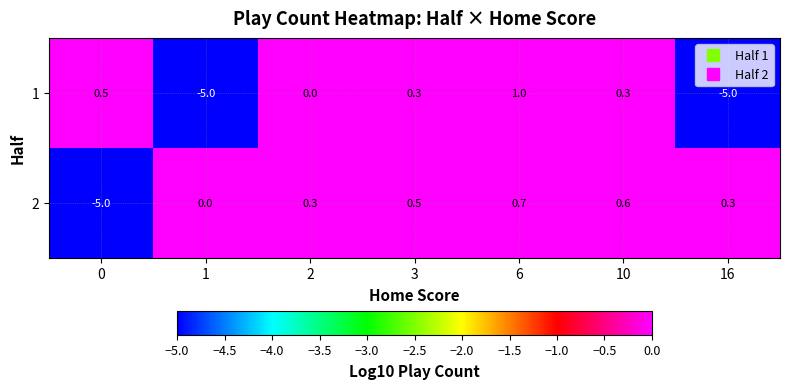

The 2 series shows 0.6 at 10. True or false?

True